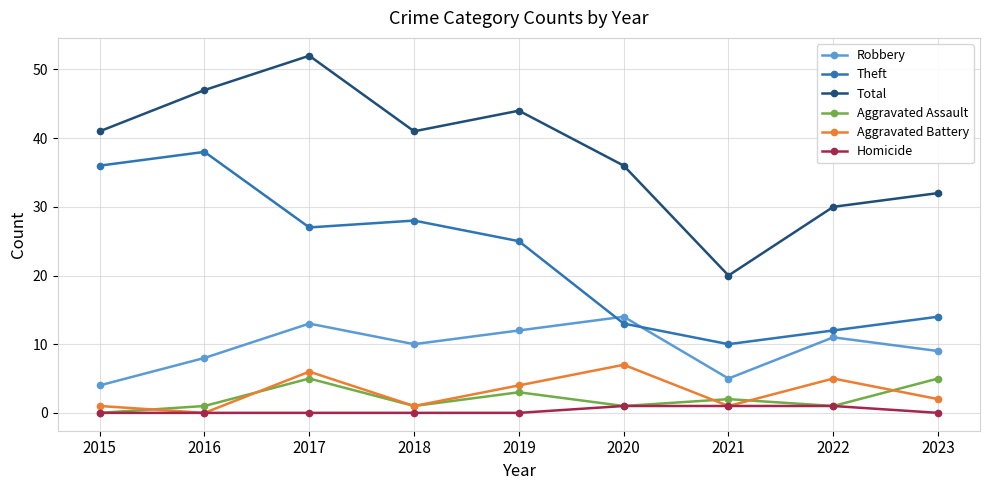

True or false: Total and Aggravated Assault cross at least once.

False